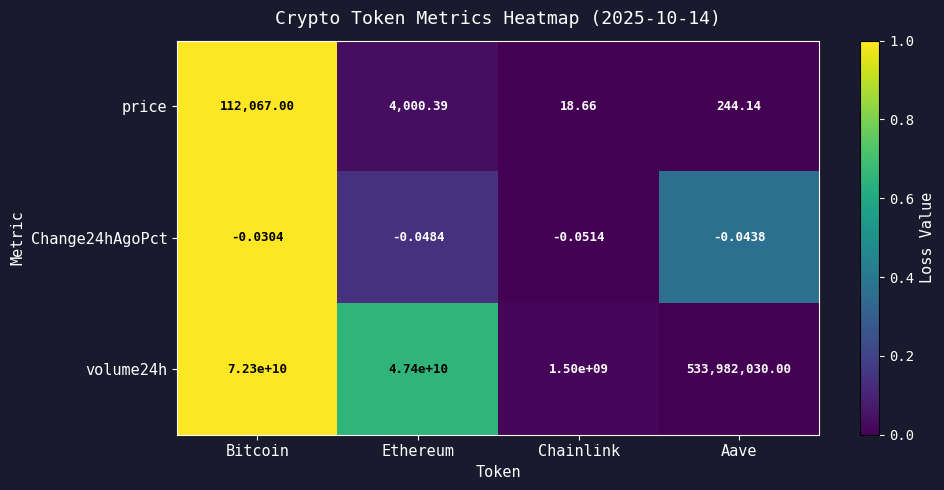

Which series has the largest range (max minus min)?

volume24h